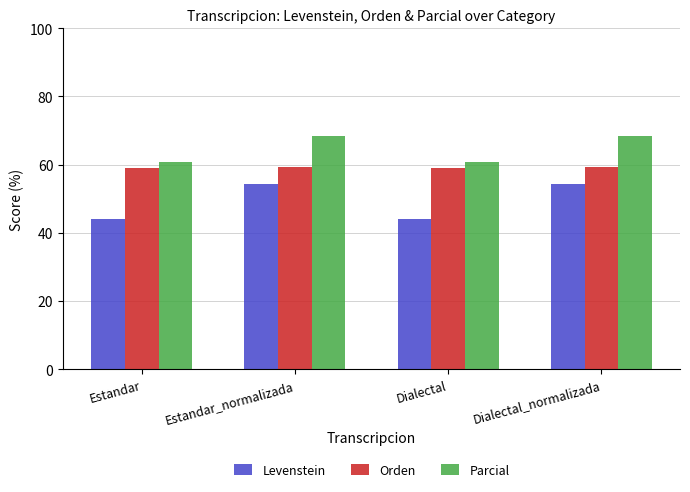

What is the value of the Orden bar at the 1st from the left?

58.9